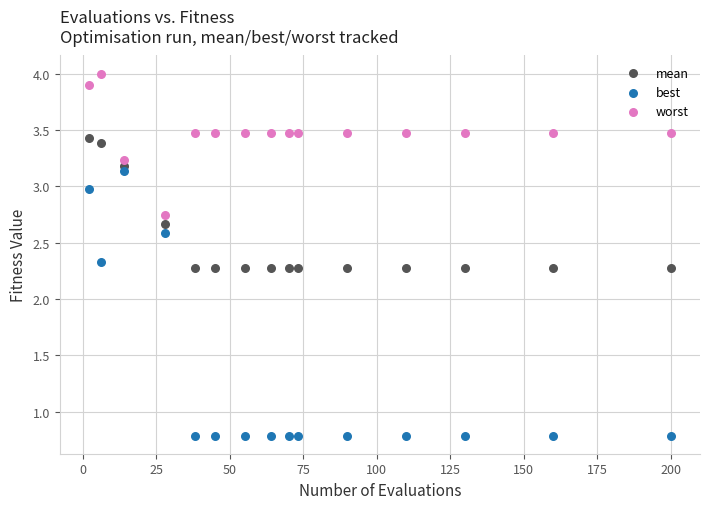

What are all the series names shown in the legend?

mean, best, worst